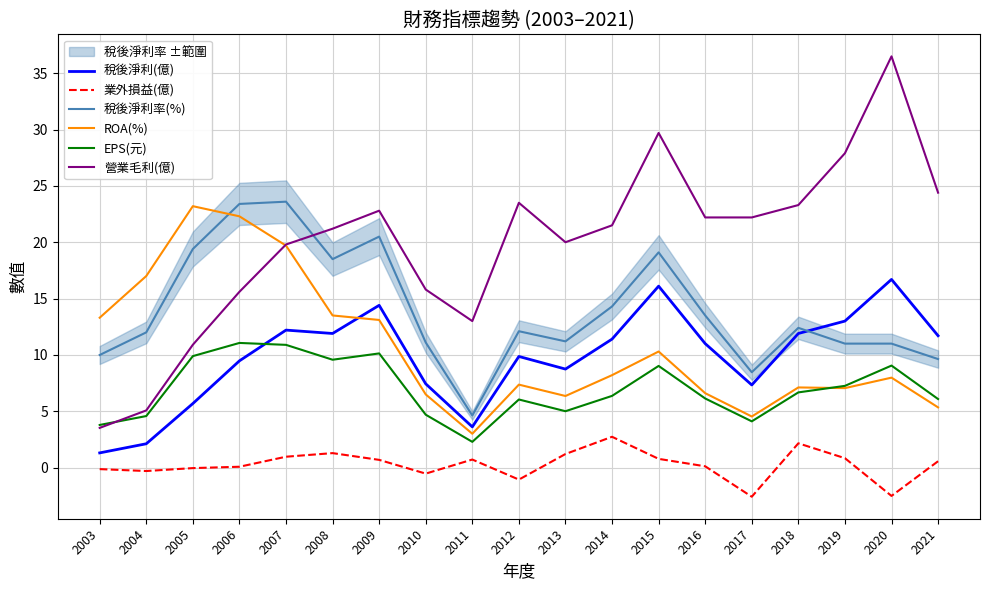

At 2012, list the series in order from largest to smallest.

營業毛利(億), 稅後淨利率(%), 稅後淨利(億), ROA(%), EPS(元), 業外損益(億)